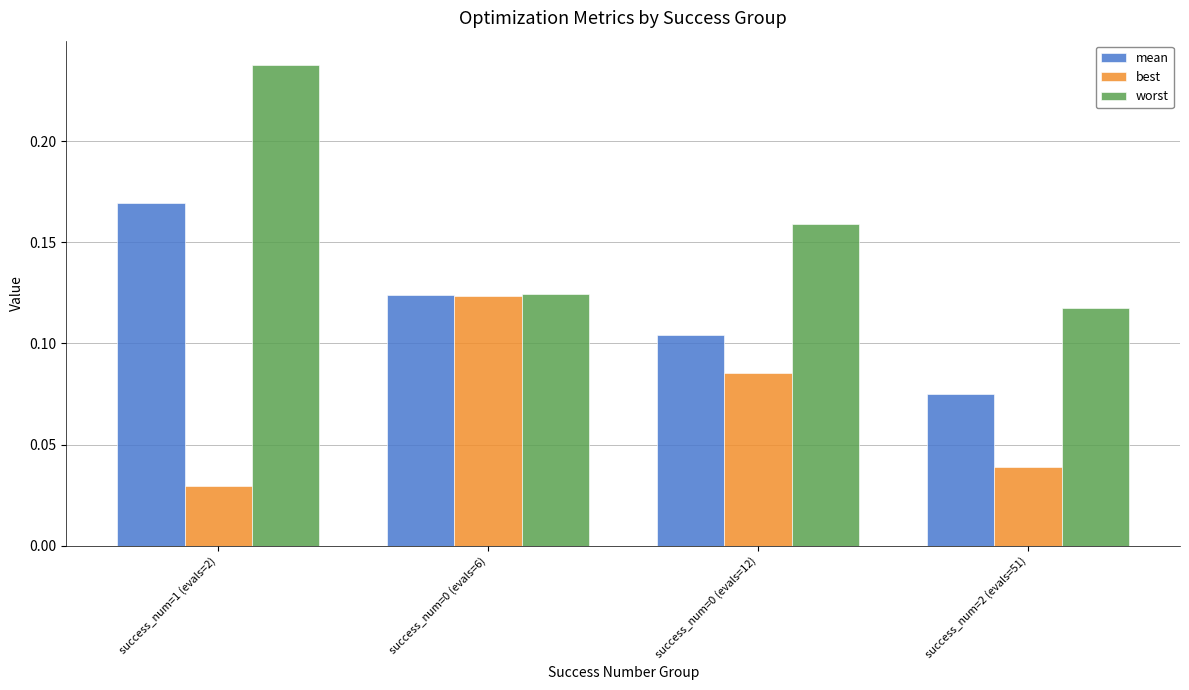

At how many categories does at least one series exceed 0?

4